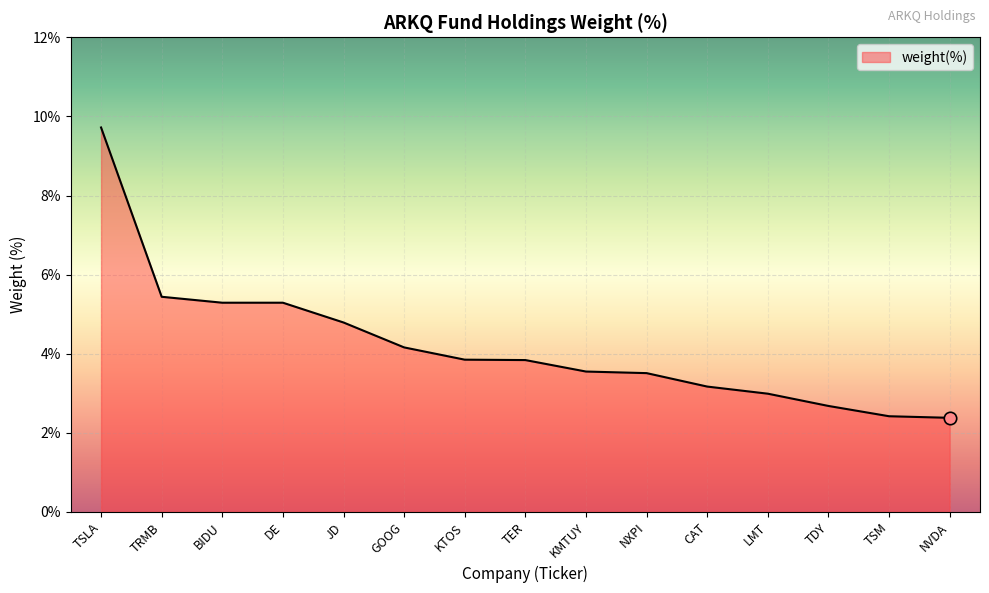

Between BIDU and KTOS, which is larger?

BIDU